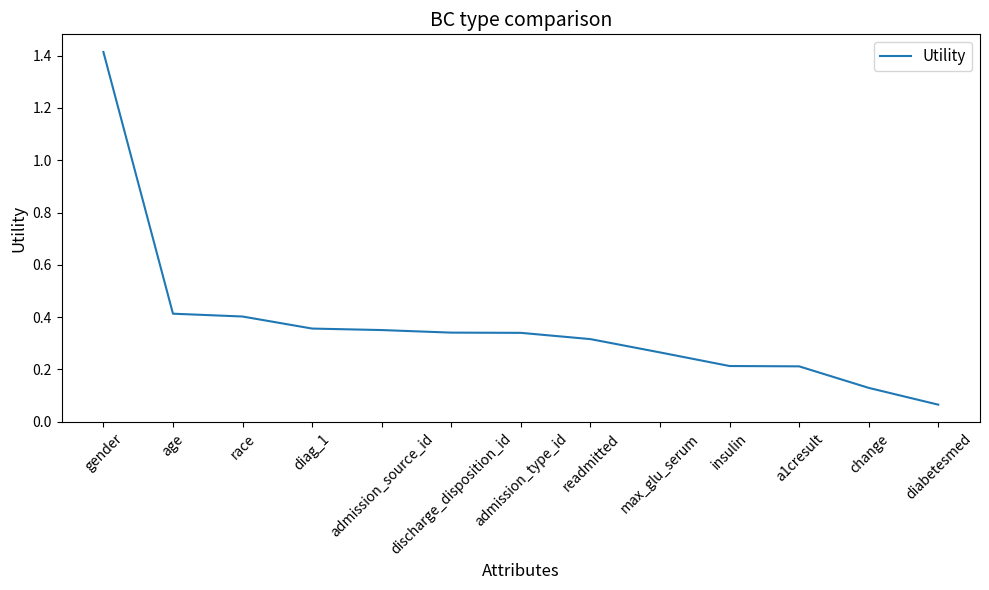

At which category does the chart reach its peak across all series?

gender